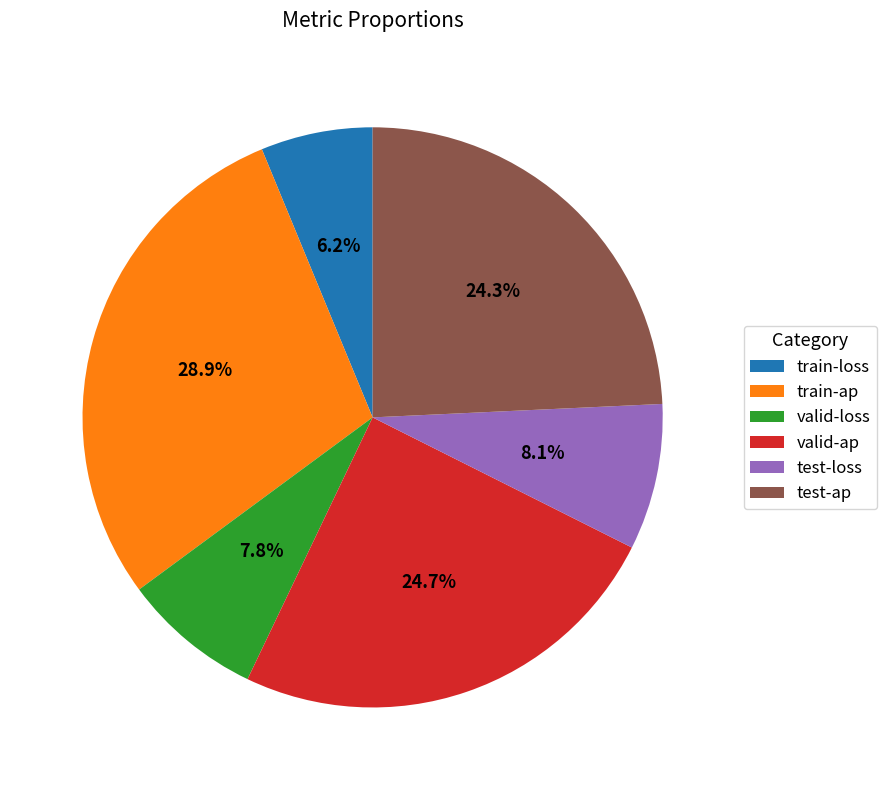

Does any single category account for the majority?

No